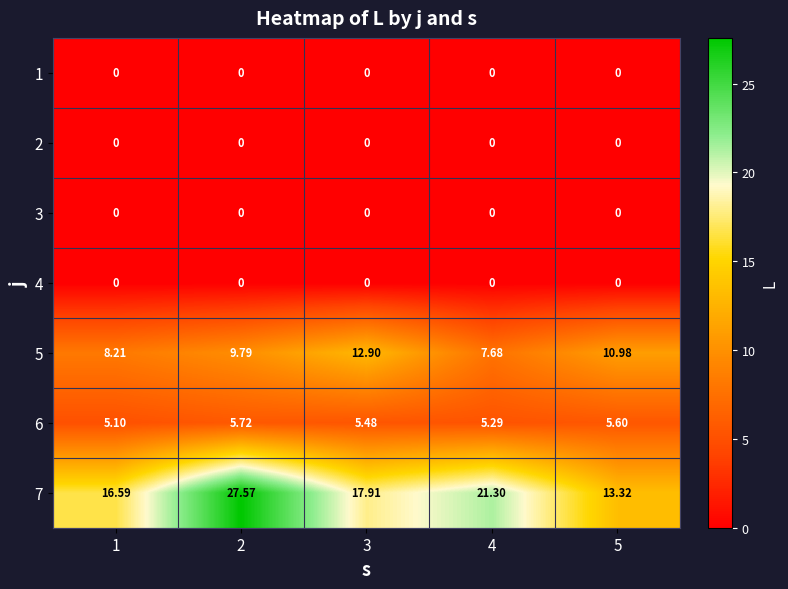

How many categories are shown in the chart?

5